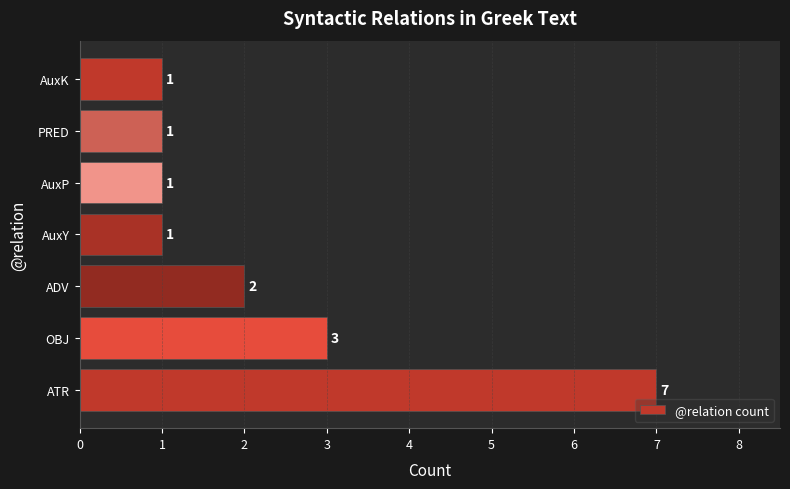

What is the difference between the second highest and second lowest values?

2